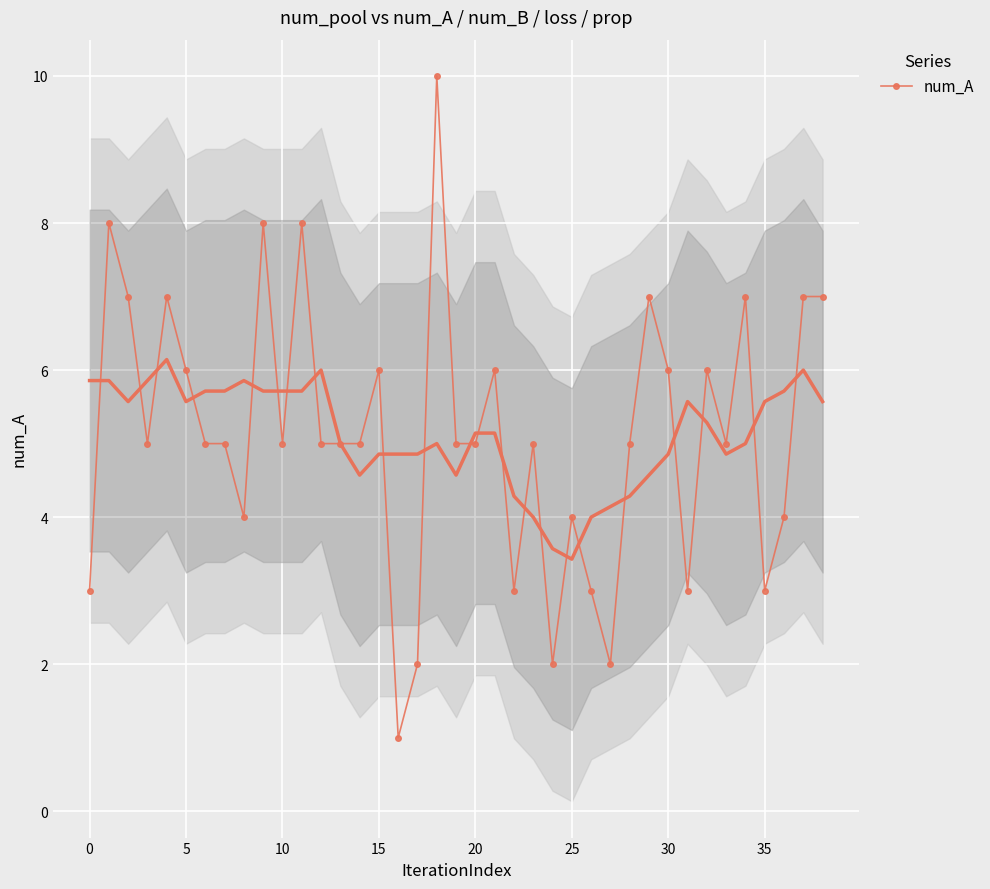

What is the difference between the second highest and second lowest values?

6